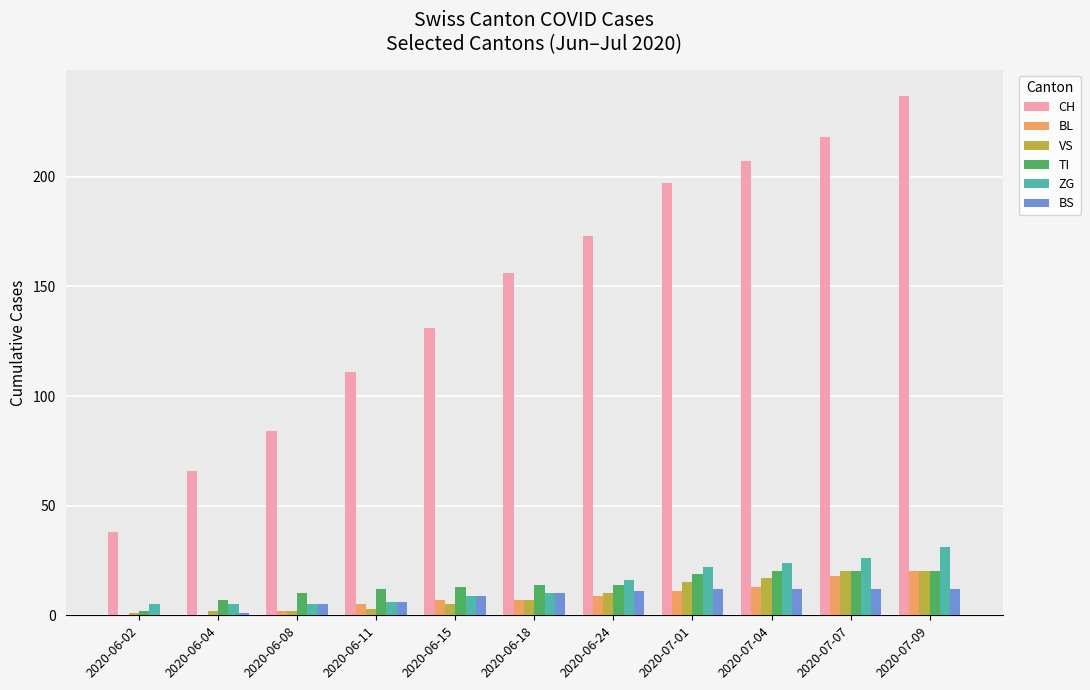

Which series has the largest total across all categories?

CH